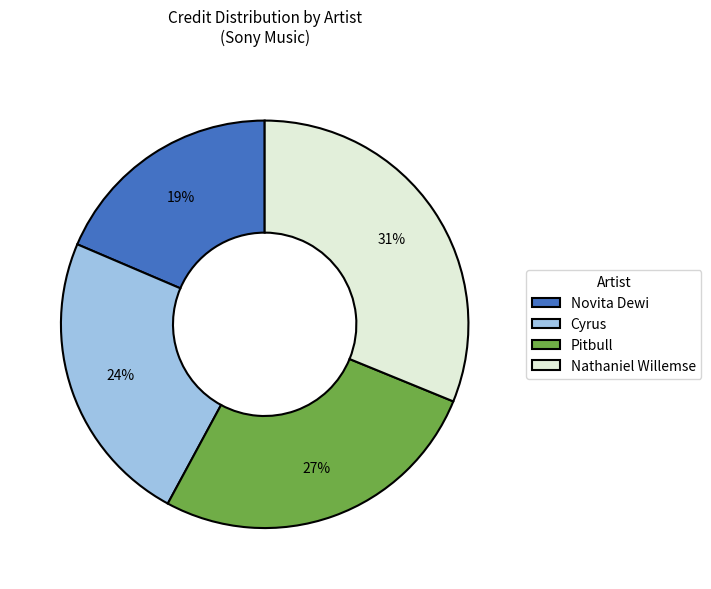

Does Nathaniel Willemse represent more than half of the total?

No